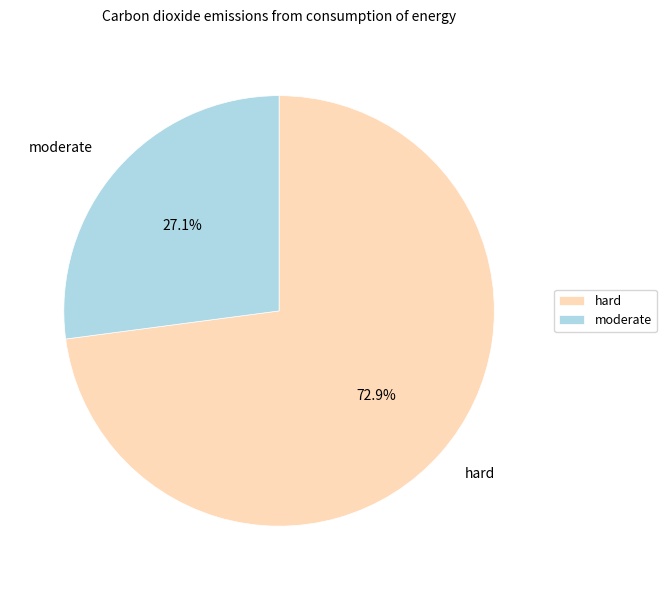

Rank the categories by value from lowest to highest.

moderate, hard